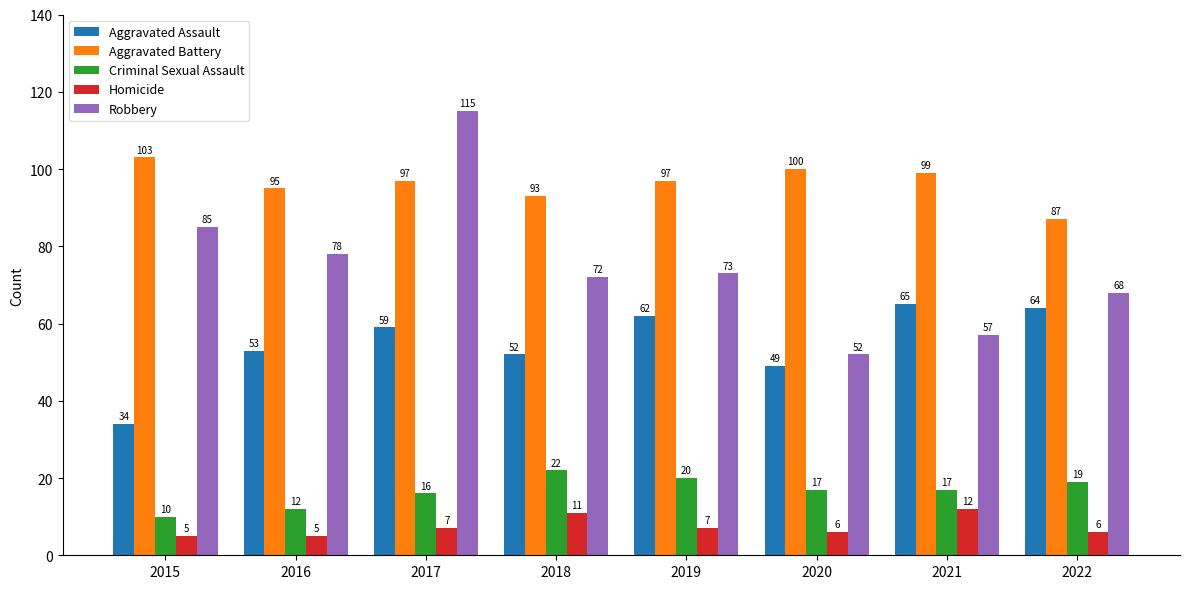

List the series in order of their peak value, lowest first.

Homicide, Criminal Sexual Assault, Aggravated Assault, Aggravated Battery, Robbery